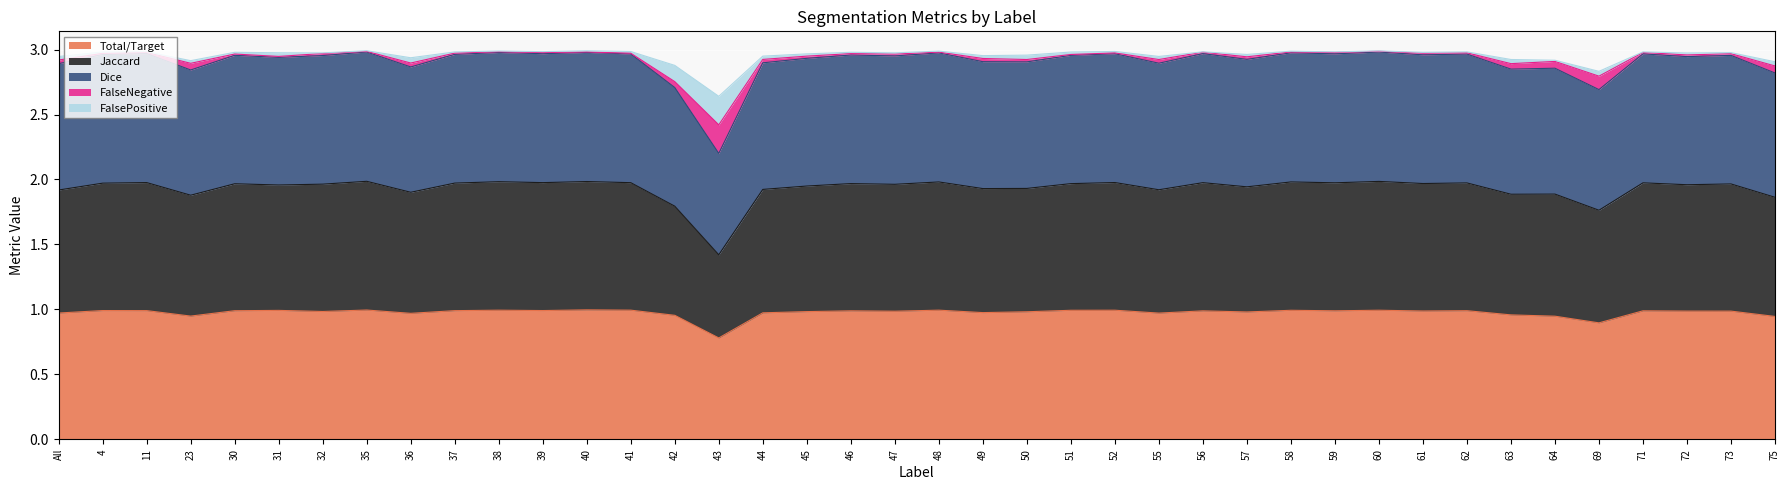

Which has a higher value, 35 or 71?

35